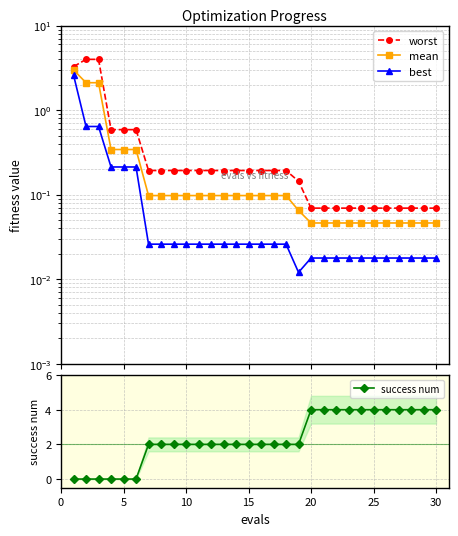

Reading right to left, extract all data points from this chart.

worst: 0.1	0.1	0.1	0.1	0.1	0.1	0.1	0.1	0.1	0.1	0.1	0.1	0.2	0.2	0.2	0.2	0.2	0.2	0.2	0.2	0.2	0.2	0.2	0.2	0.6	0.6	0.6	4.0	4.0	3.3
mean: 0.0	0.0	0.0	0.0	0.0	0.0	0.0	0.0	0.0	0.0	0.0	0.1	0.1	0.1	0.1	0.1	0.1	0.1	0.1	0.1	0.1	0.1	0.1	0.1	0.3	0.3	0.3	2.1	2.1	3.0
best: 0.0	0.0	0.0	0.0	0.0	0.0	0.0	0.0	0.0	0.0	0.0	0.0	0.0	0.0	0.0	0.0	0.0	0.0	0.0	0.0	0.0	0.0	0.0	0.0	0.2	0.2	0.2	0.6	0.6	2.6
success num: 4.0	4.0	4.0	4.0	4.0	4.0	4.0	4.0	4.0	4.0	4.0	2.0	2.0	2.0	2.0	2.0	2.0	2.0	2.0	2.0	2.0	2.0	2.0	2.0	0.0	0.0	0.0	0.0	0.0	0.0